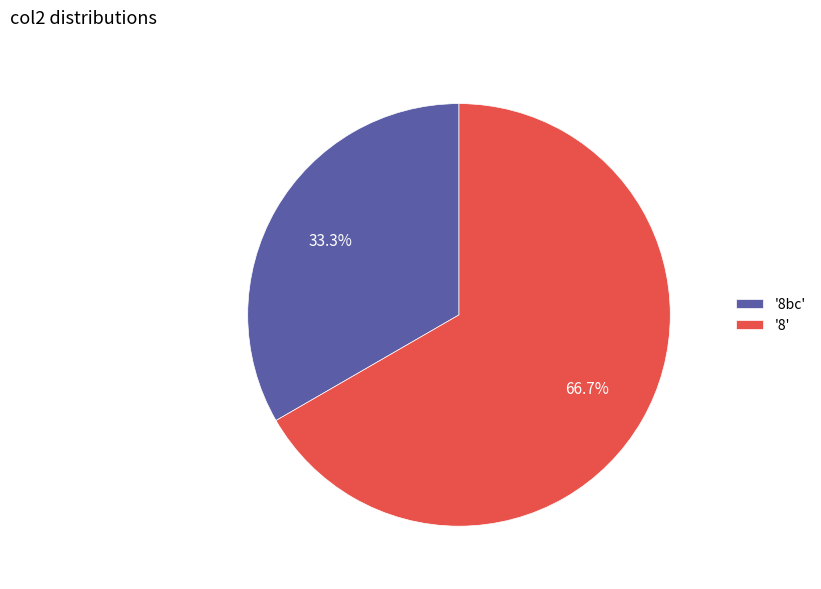

Is the sum of '8bc' and '8' greater than half?

Yes